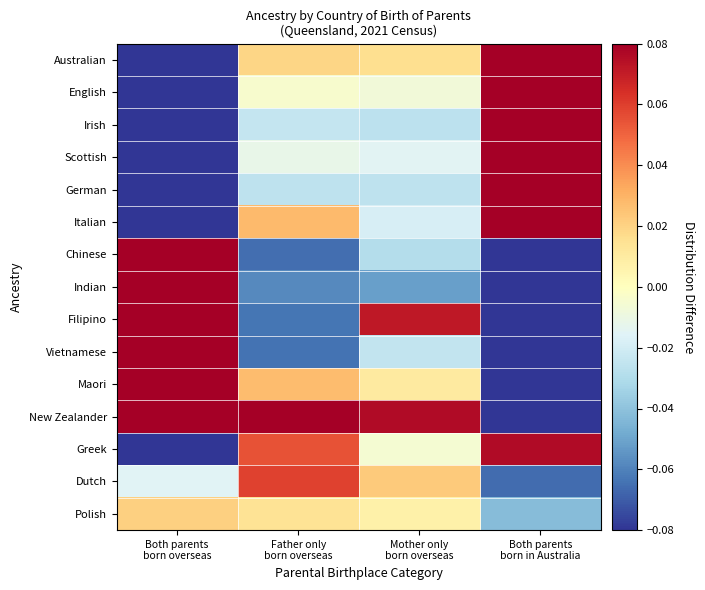

Reading left to right, what are all the values shown in this chart?

Australian: Both parents
born overseas=-0.5	Father only
born overseas=0.0	Mother only
born overseas=0.0	Both parents
born in Australia=0.4
English: Both parents
born overseas=-0.3	Father only
born overseas=-0.0	Mother only
born overseas=-0.0	Both parents
born in Australia=0.3
Irish: Both parents
born overseas=-0.3	Father only
born overseas=-0.0	Mother only
born overseas=-0.0	Both parents
born in Australia=0.4
Scottish: Both parents
born overseas=-0.3	Father only
born overseas=-0.0	Mother only
born overseas=-0.0	Both parents
born in Australia=0.3
German: Both parents
born overseas=-0.3	Father only
born overseas=-0.0	Mother only
born overseas=-0.0	Both parents
born in Australia=0.4
Italian: Both parents
born overseas=-0.2	Father only
born overseas=0.0	Mother only
born overseas=-0.0	Both parents
born in Australia=0.2
Chinese: Both parents
born overseas=0.4	Father only
born overseas=-0.1	Mother only
born overseas=-0.0	Both parents
born in Australia=-0.3
Indian: Both parents
born overseas=0.4	Father only
born overseas=-0.1	Mother only
born overseas=-0.1	Both parents
born in Australia=-0.3
Filipino: Both parents
born overseas=0.3	Father only
born overseas=-0.1	Mother only
born overseas=0.1	Both parents
born in Australia=-0.3
Vietnamese: Both parents
born overseas=0.4	Father only
born overseas=-0.1	Mother only
born overseas=-0.0	Both parents
born in Australia=-0.3
Maori: Both parents
born overseas=0.3	Father only
born overseas=0.0	Mother only
born overseas=0.0	Both parents
born in Australia=-0.3
New Zealander: Both parents
born overseas=0.1	Father only
born overseas=0.1	Mother only
born overseas=0.1	Both parents
born in Australia=-0.3
Greek: Both parents
born overseas=-0.1	Father only
born overseas=0.1	Mother only
born overseas=-0.0	Both parents
born in Australia=0.1
Dutch: Both parents
born overseas=-0.0	Father only
born overseas=0.1	Mother only
born overseas=0.0	Both parents
born in Australia=-0.1
Polish: Both parents
born overseas=0.0	Father only
born overseas=0.0	Mother only
born overseas=0.0	Both parents
born in Australia=-0.0